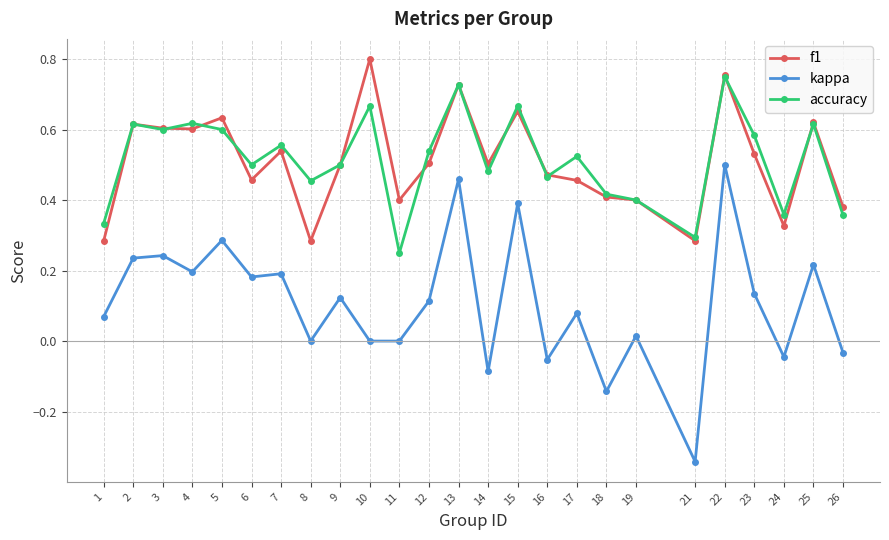

What are all the series names shown in the legend?

f1, kappa, accuracy